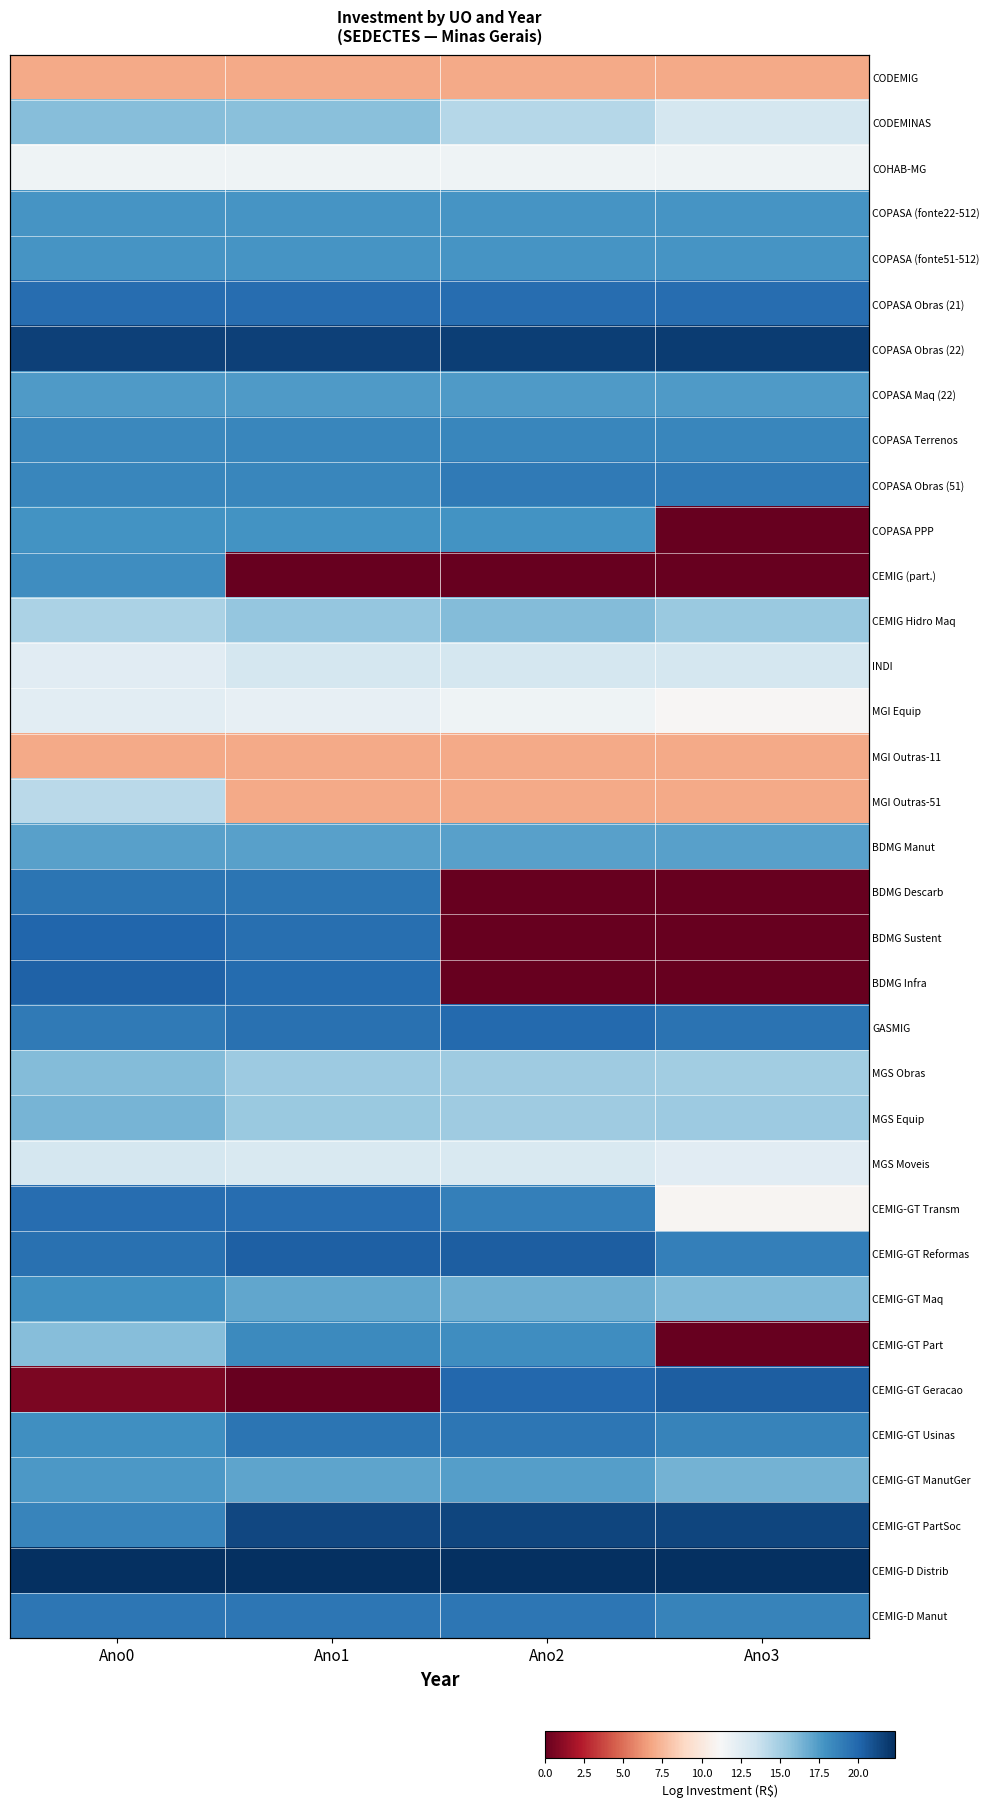

List the series in order of their peak value, lowest first.

CODEMIG, MGI Outras-11, COHAB-MG, MGI Equip, INDI, MGS Moveis, MGI Outras-51, CODEMINAS, CEMIG Hidro Maq, MGS Obras, MGS Equip, BDMG Manut, COPASA Maq (22), CEMIG-GT ManutGer, COPASA (fonte22-512), COPASA (fonte51-512), COPASA PPP, CEMIG-GT Maq, CEMIG (part.), CEMIG-GT Part, COPASA Terrenos, COPASA Obras (51), CEMIG-D Manut, CEMIG-GT Usinas, BDMG Descarb, COPASA Obras (21), CEMIG-GT Transm, GASMIG, BDMG Sustent, BDMG Infra, CEMIG-GT Reformas, CEMIG-GT Geracao, CEMIG-GT PartSoc, COPASA Obras (22), CEMIG-D Distrib